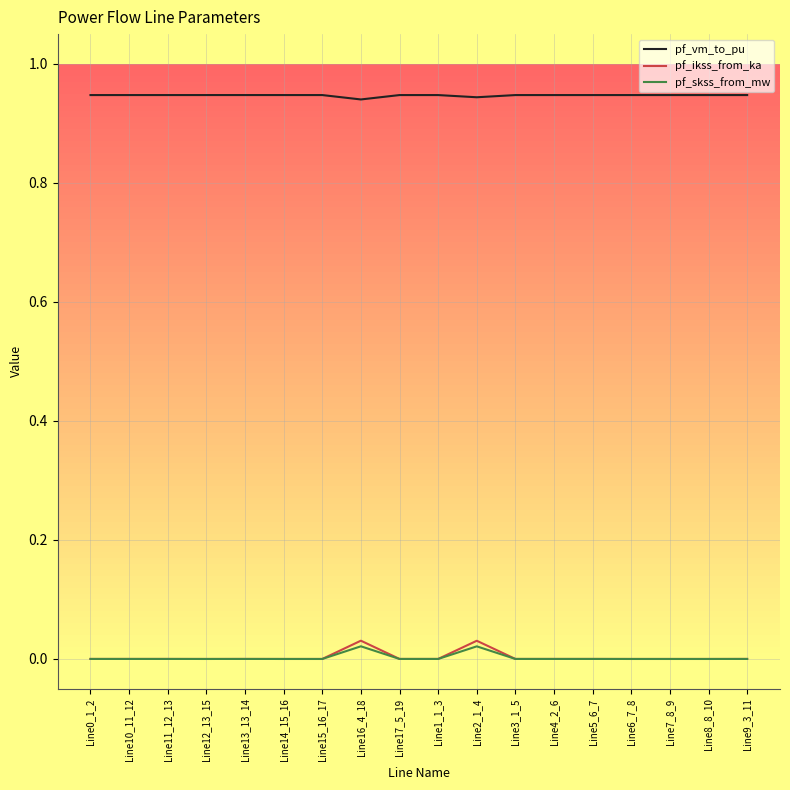

What position from the left is Line6_7_8?

15